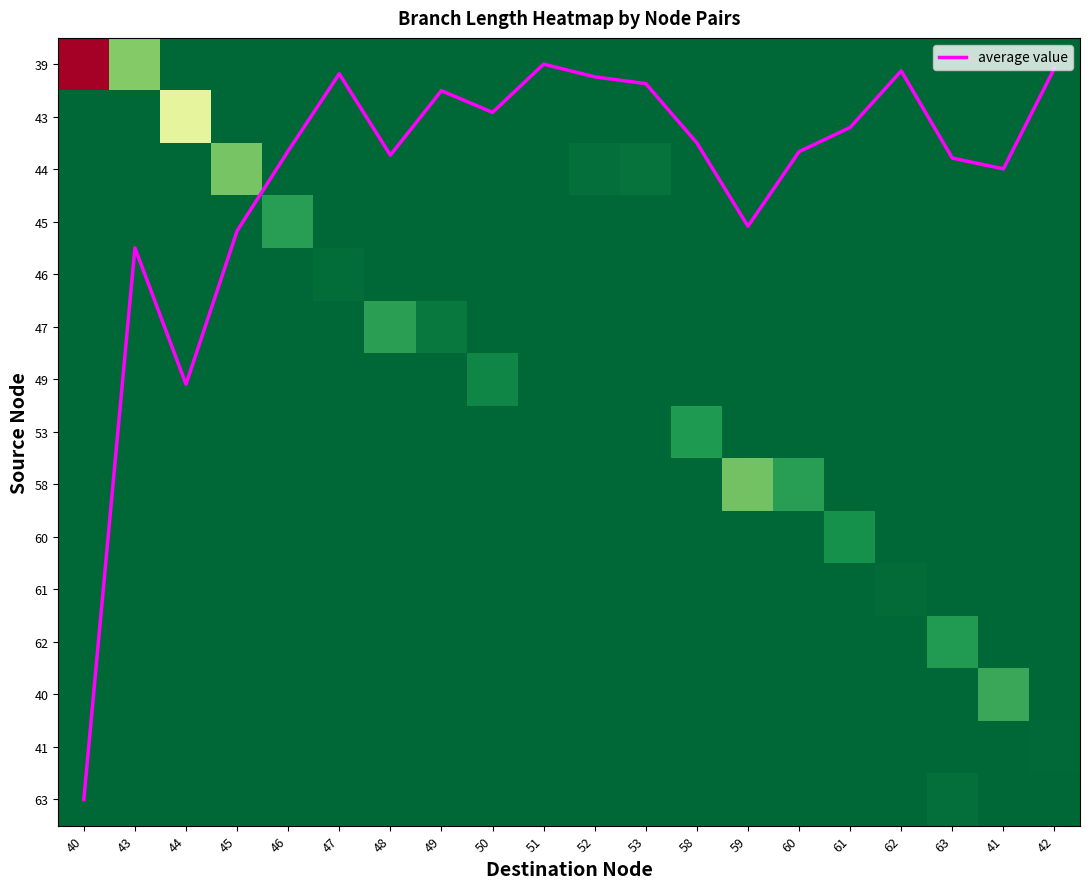

The value of 44 at 44 is 0.0. True or false?

True